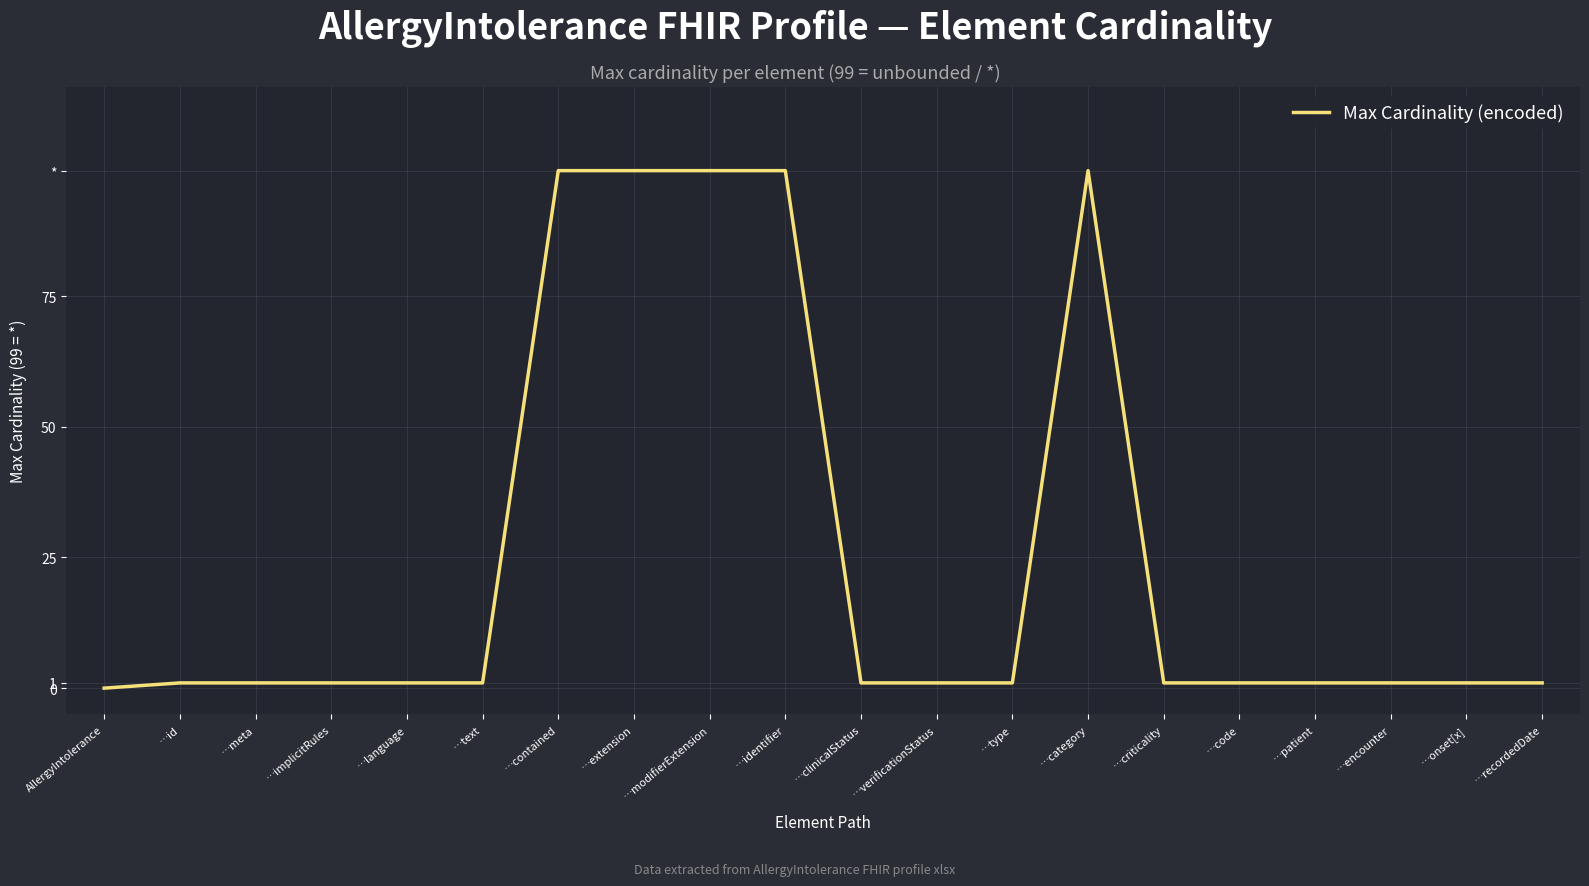

What is the maximum value shown in the chart?

99